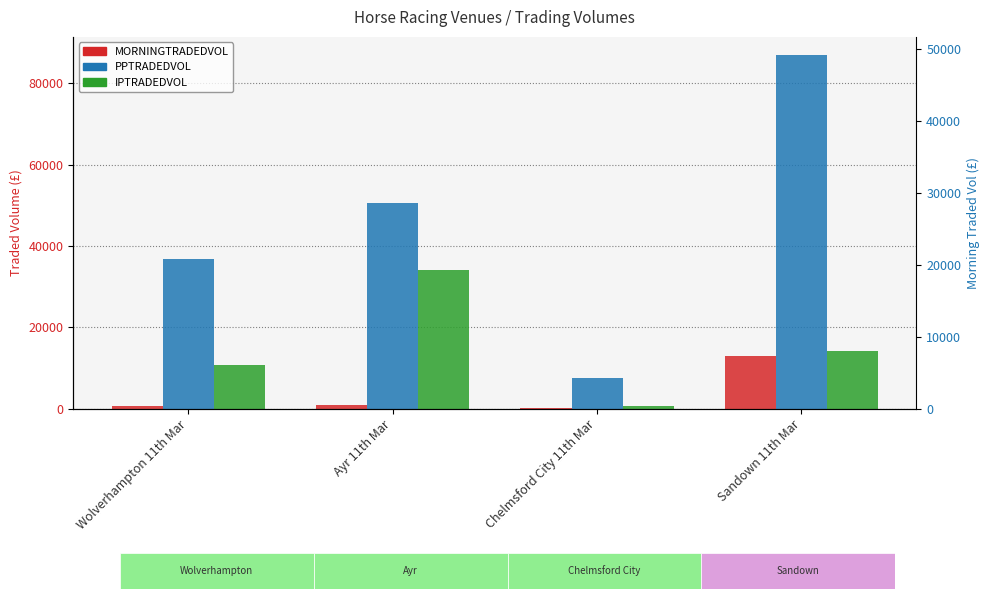

Rank the series by their maximum value, from highest to lowest.

PPTRADEDVOL, IPTRADEDVOL, MORNINGTRADEDVOL